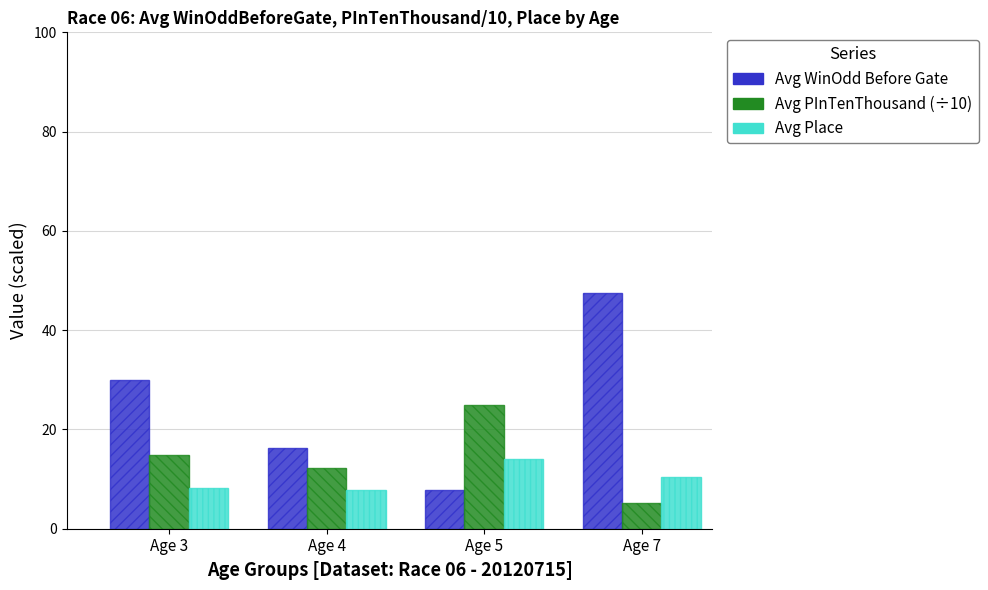

Where does the Avg Place series first go above 10?

Age 5